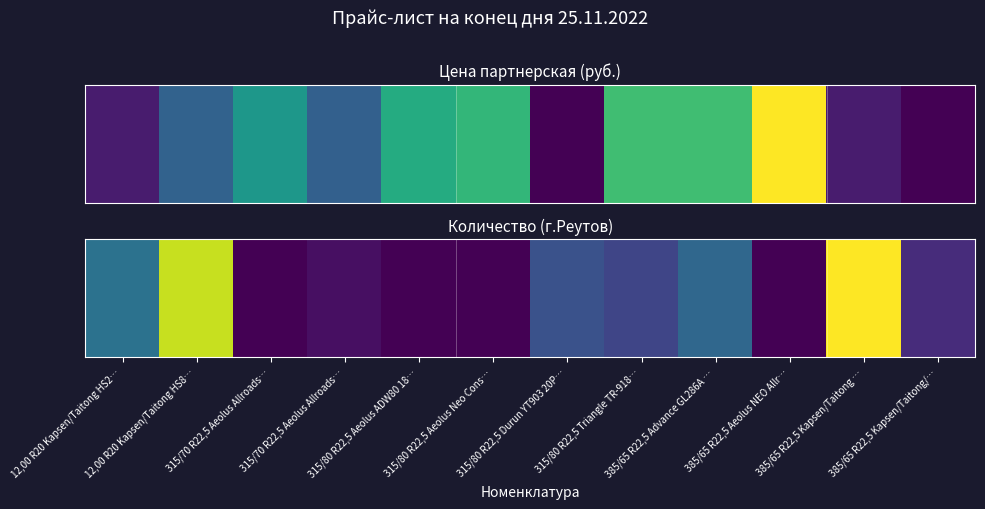

List the labels in order of value, smallest first.

315/70 R22,5 Aeolus Allroads…, 315/80 R22,5 Aeolus ADW80 18…, 315/80 R22,5 Aeolus Neo Cons…, 385/65 R22,5 Aeolus NEO Allr…, 315/70 R22,5 Aeolus Allroads…, 385/65 R22,5 Kapsen/Taitong/…, 315/80 R22,5 Triangle TR-918…, 315/80 R22,5 Durun YT903 20P…, 385/65 R22,5 Advance GL286A …, 12,00 R20 Kapsen/Taitong HS2…, 12,00 R20 Kapsen/Taitong HS8…, 385/65 R22,5 Kapsen/Taitong …